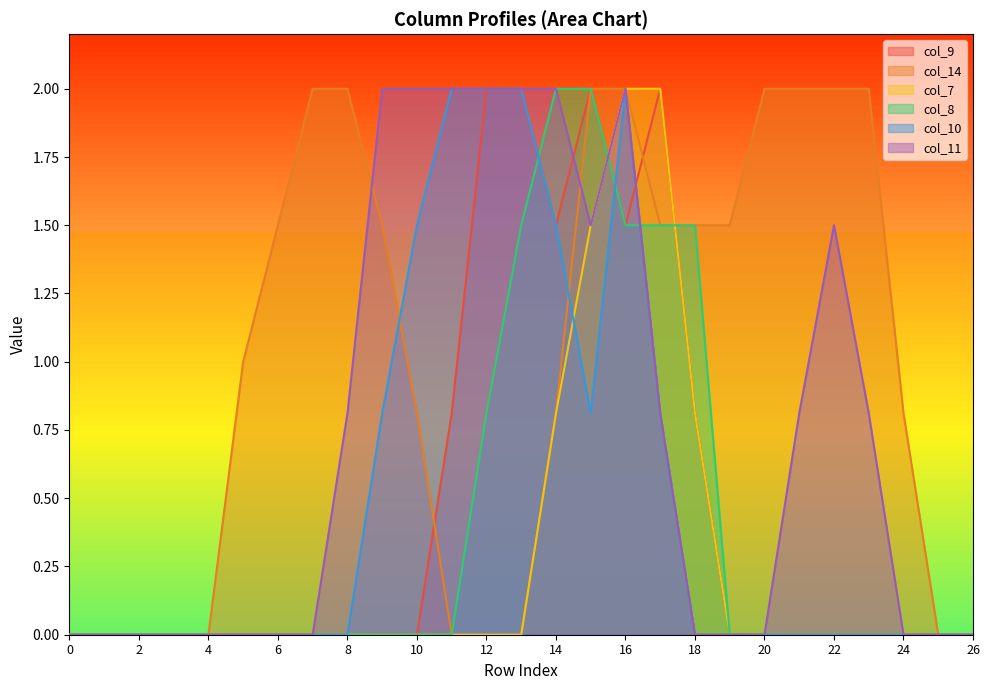

Rank the series by their maximum value, from highest to lowest.

col_9, col_14, col_7, col_8, col_10, col_11